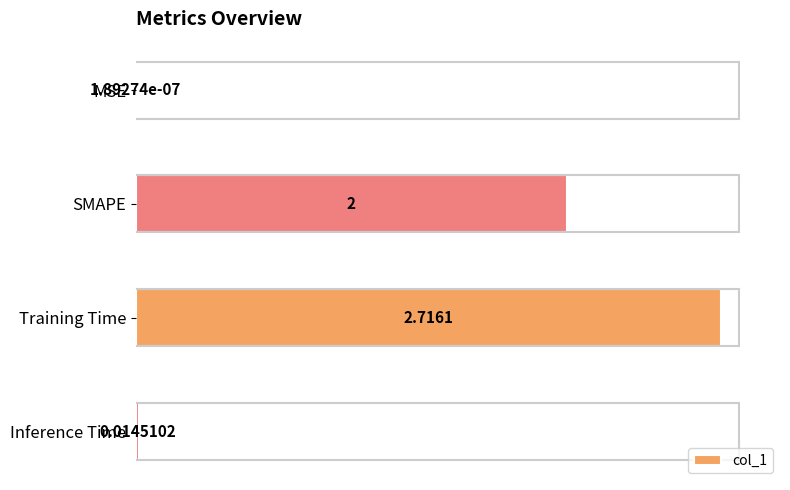

At which label is the value closest to 1?

Inference Time